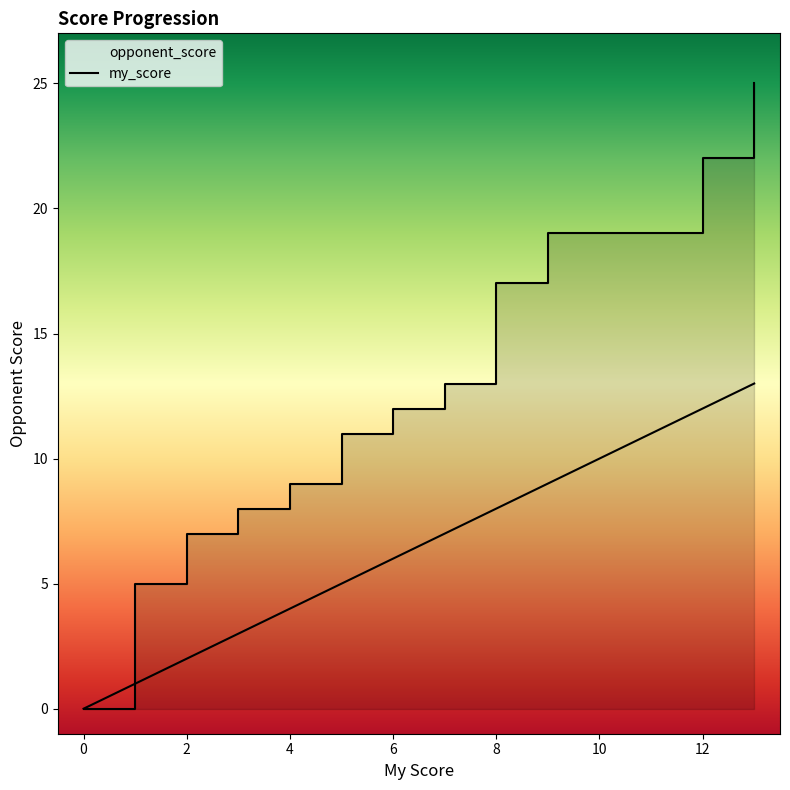

What value does the data have at 8, to the nearest 5?

15